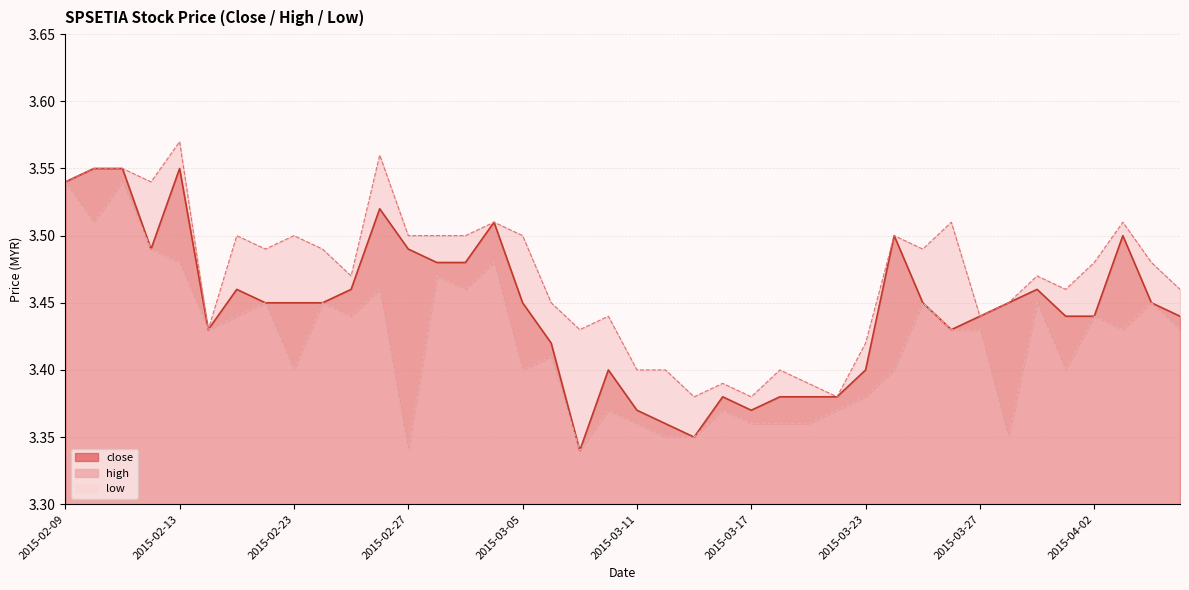

Reading left to right, list all the values displayed in this chart.

close: 2015-02-09=3.5	2015-02-10=3.5	2015-02-11=3.5	2015-02-12=3.5	2015-02-13=3.5	2015-02-16=3.4	2015-02-17=3.5	2015-02-18=3.5	2015-02-23=3.5	2015-02-24=3.5	2015-02-25=3.5	2015-02-26=3.5	2015-02-27=3.5	2015-03-02=3.5	2015-03-03=3.5	2015-03-04=3.5	2015-03-05=3.5	2015-03-06=3.4	2015-03-09=3.3	2015-03-10=3.4	2015-03-11=3.4	2015-03-12=3.4	2015-03-13=3.4	2015-03-16=3.4	2015-03-17=3.4	2015-03-18=3.4	2015-03-19=3.4	2015-03-20=3.4	2015-03-23=3.4	2015-03-24=3.5	2015-03-25=3.5	2015-03-26=3.4	2015-03-27=3.4	2015-03-30=3.5	2015-03-31=3.5	2015-04-01=3.4	2015-04-02=3.4	2015-04-03=3.5	2015-04-06=3.5	2015-04-07=3.4
high: 2015-02-09=3.5	2015-02-10=3.5	2015-02-11=3.5	2015-02-12=3.5	2015-02-13=3.6	2015-02-16=3.4	2015-02-17=3.5	2015-02-18=3.5	2015-02-23=3.5	2015-02-24=3.5	2015-02-25=3.5	2015-02-26=3.6	2015-02-27=3.5	2015-03-02=3.5	2015-03-03=3.5	2015-03-04=3.5	2015-03-05=3.5	2015-03-06=3.5	2015-03-09=3.4	2015-03-10=3.4	2015-03-11=3.4	2015-03-12=3.4	2015-03-13=3.4	2015-03-16=3.4	2015-03-17=3.4	2015-03-18=3.4	2015-03-19=3.4	2015-03-20=3.4	2015-03-23=3.4	2015-03-24=3.5	2015-03-25=3.5	2015-03-26=3.5	2015-03-27=3.4	2015-03-30=3.5	2015-03-31=3.5	2015-04-01=3.5	2015-04-02=3.5	2015-04-03=3.5	2015-04-06=3.5	2015-04-07=3.5
low: 2015-02-09=3.5	2015-02-10=3.5	2015-02-11=3.5	2015-02-12=3.5	2015-02-13=3.5	2015-02-16=3.4	2015-02-17=3.4	2015-02-18=3.5	2015-02-23=3.4	2015-02-24=3.5	2015-02-25=3.4	2015-02-26=3.5	2015-02-27=3.3	2015-03-02=3.5	2015-03-03=3.5	2015-03-04=3.5	2015-03-05=3.4	2015-03-06=3.4	2015-03-09=3.3	2015-03-10=3.4	2015-03-11=3.4	2015-03-12=3.4	2015-03-13=3.4	2015-03-16=3.4	2015-03-17=3.4	2015-03-18=3.4	2015-03-19=3.4	2015-03-20=3.4	2015-03-23=3.4	2015-03-24=3.4	2015-03-25=3.5	2015-03-26=3.4	2015-03-27=3.4	2015-03-30=3.4	2015-03-31=3.5	2015-04-01=3.4	2015-04-02=3.4	2015-04-03=3.4	2015-04-06=3.5	2015-04-07=3.4